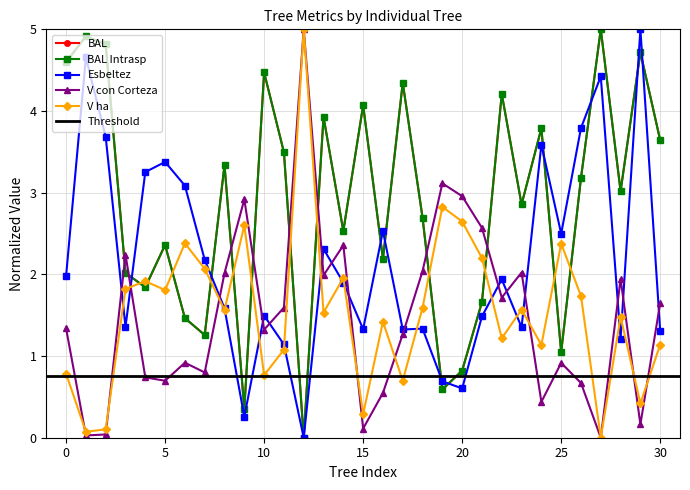

True or false: bal has more than 1 interior local peaks.

True